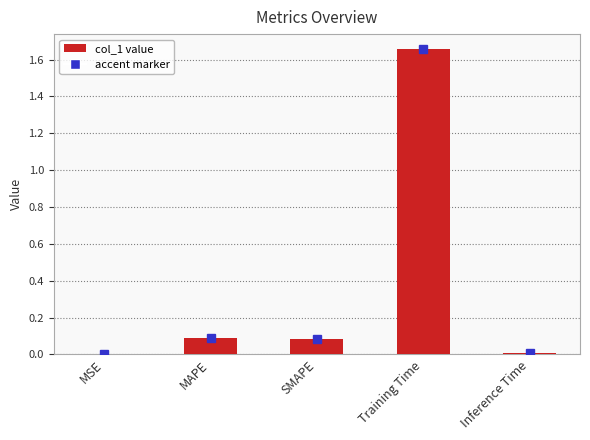

What is the sum of all values?

1.8